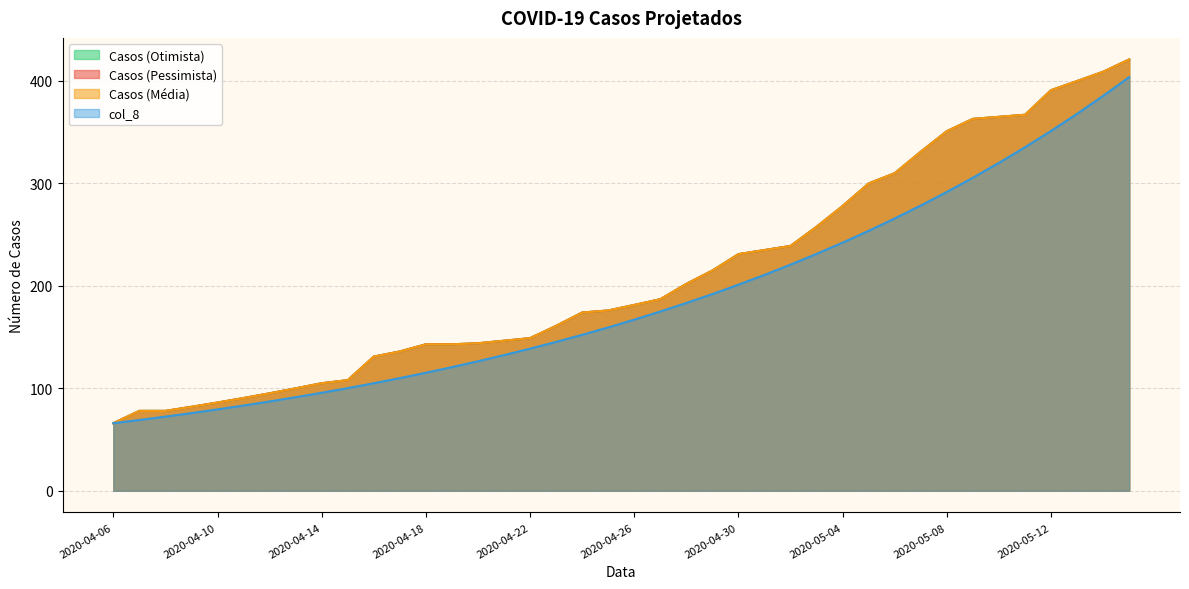

What are all the series names shown in the legend?

Casos (Otimista), Casos (Pessimista), Casos (Média), col_8